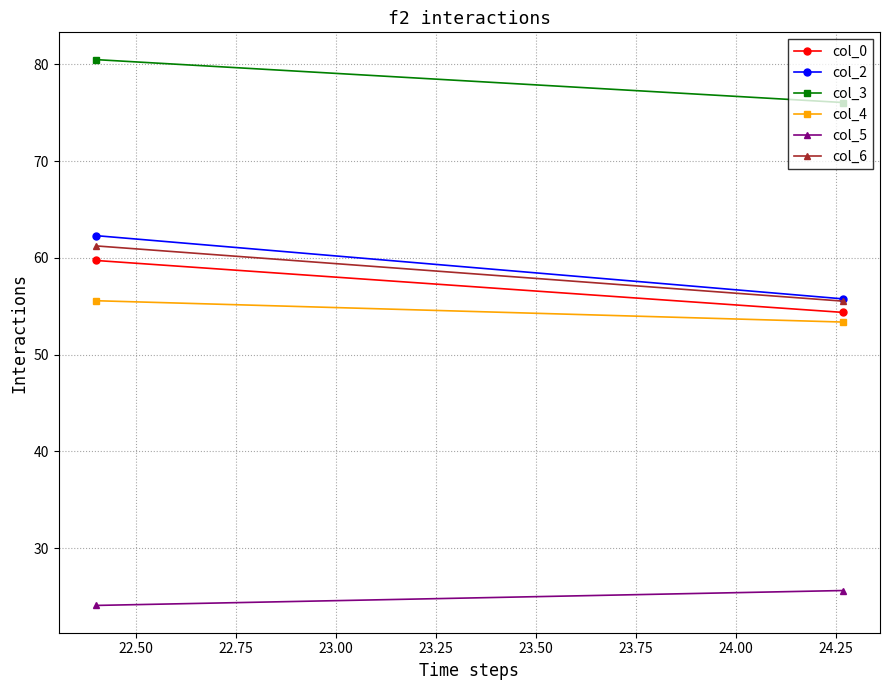

How many lines are shown in the chart?

6